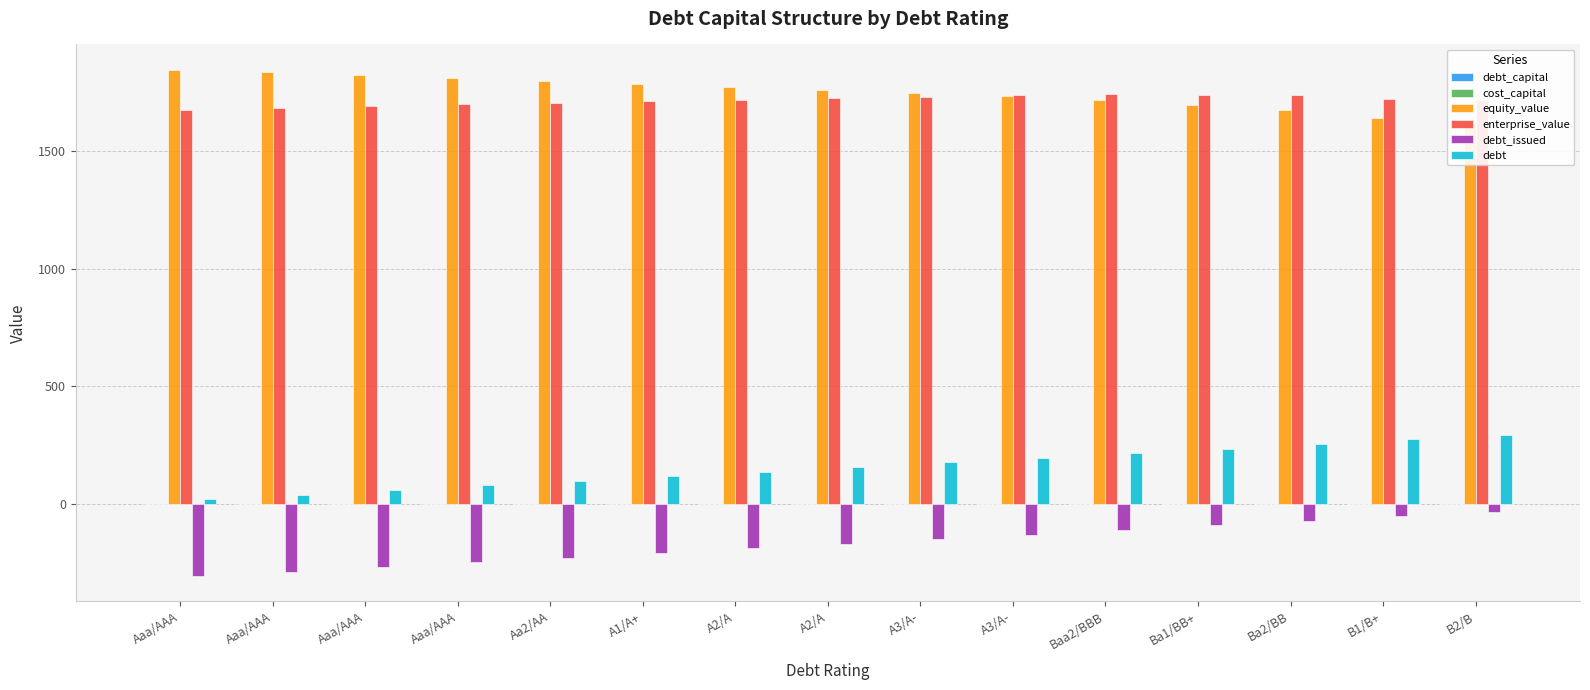

At which category is the sum across all series the highest?

Ba2/BB